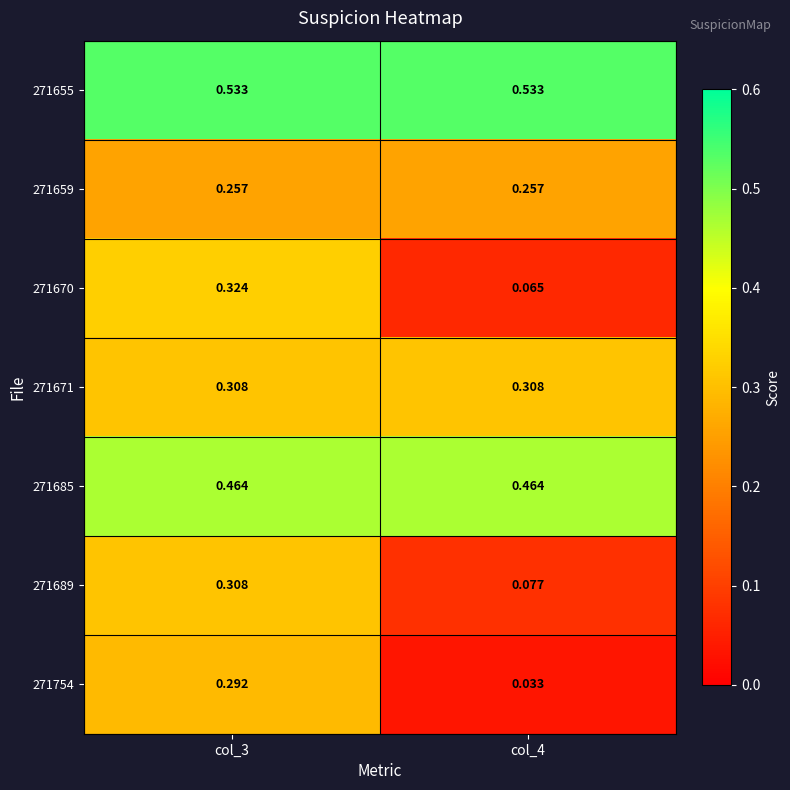

Is the value of 271754 at col_4 greater than the value of 271689 at col_4?

No